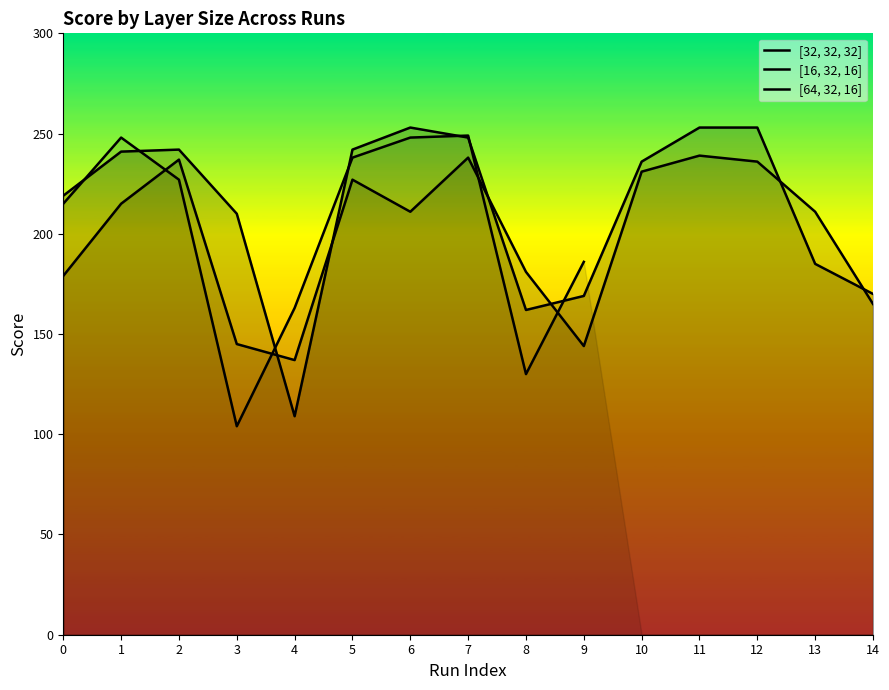

Which series has the largest total across all categories?

[32, 32, 32]